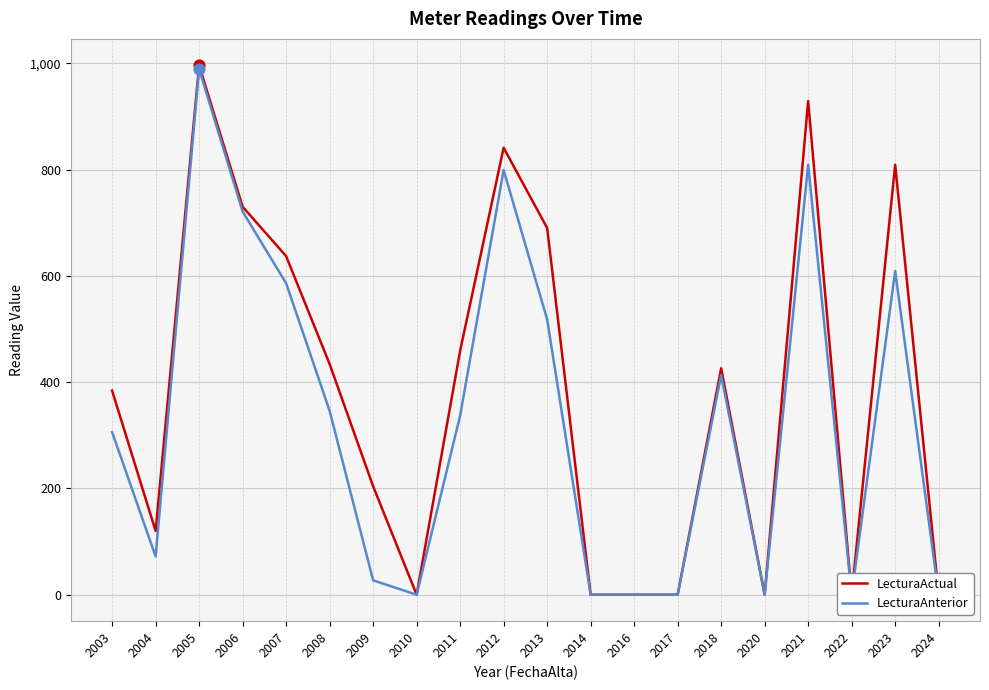

What are all the series names shown in the legend?

LecturaActual, LecturaAnterior